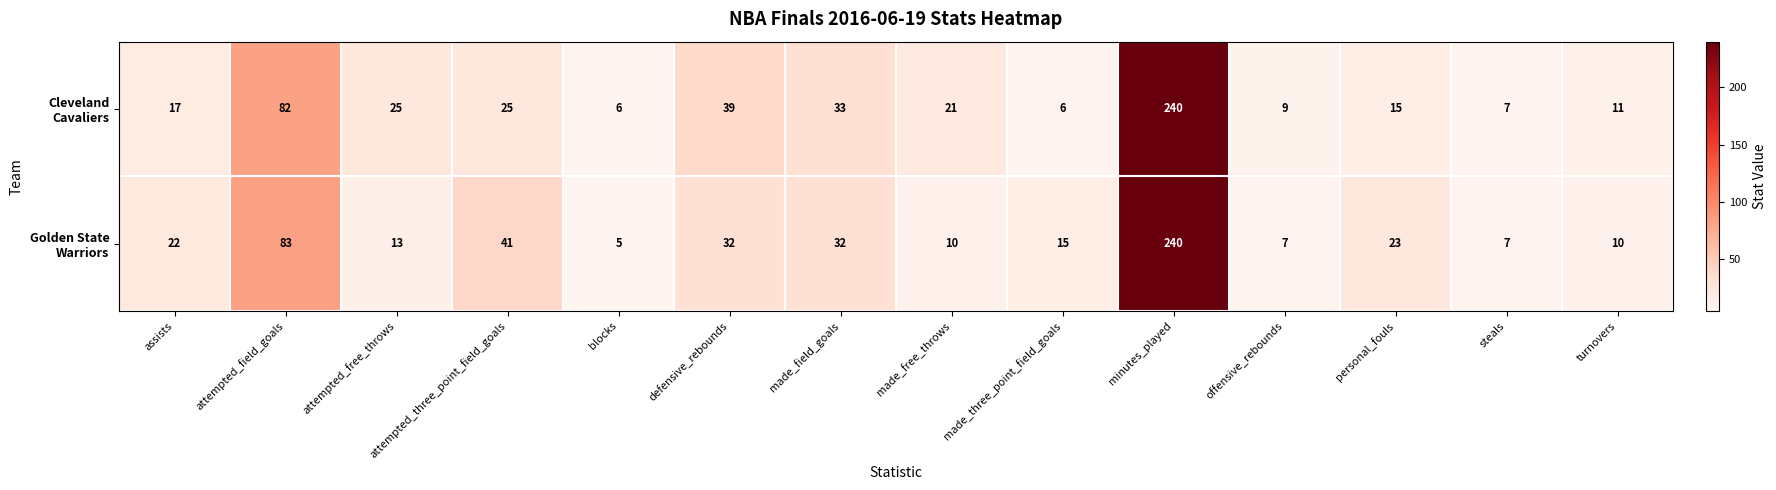

What is the difference between the highest and lowest values at made_free_throws?

11